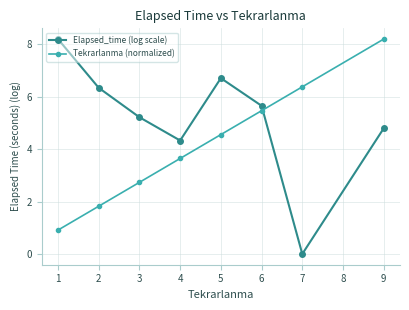

At which label does Elapsed_time (log scale) reach its minimum?

7